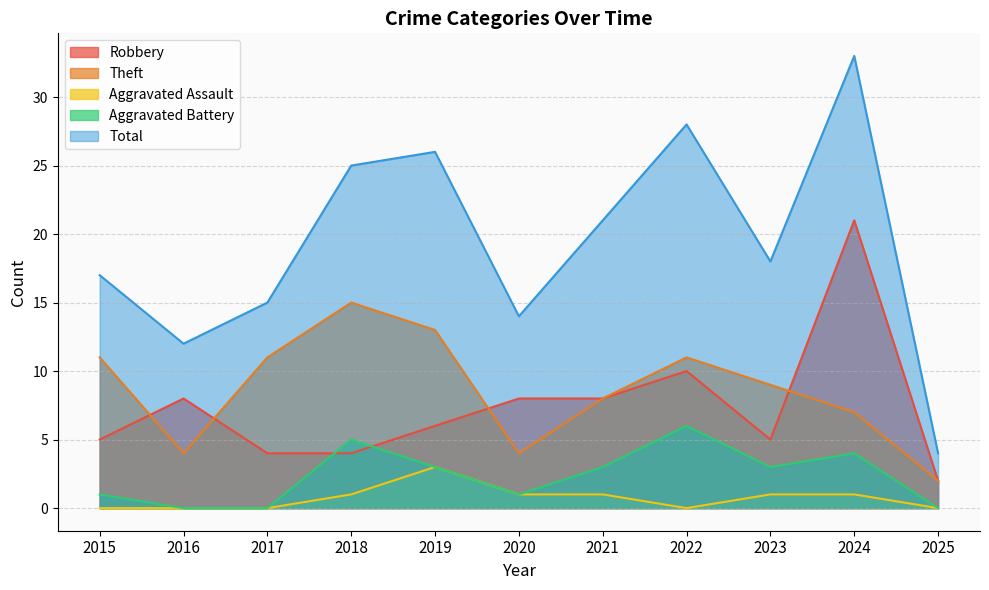

True or false: Aggravated Assault has a value of 0 at 2021.

False